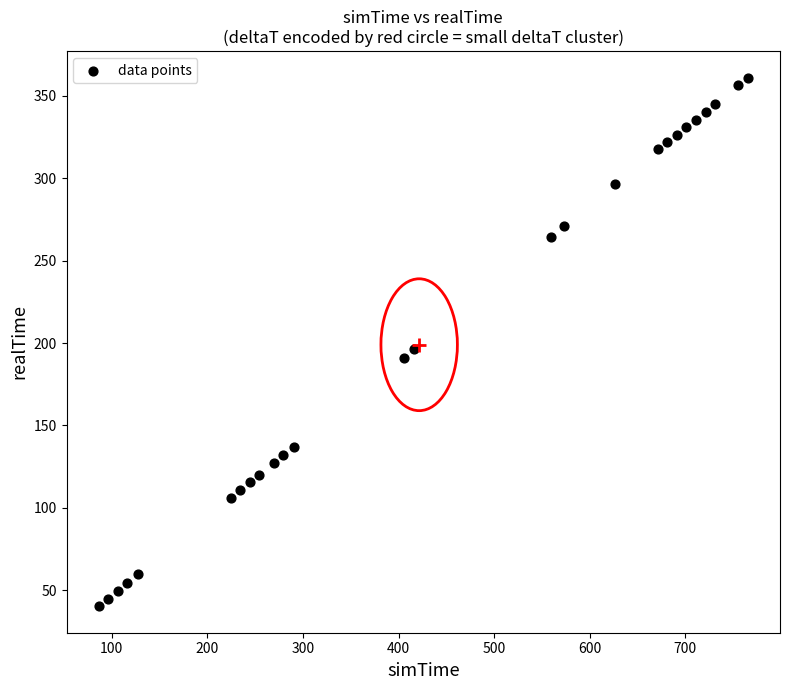

What is the range of Y values (max minus min)?

320.7